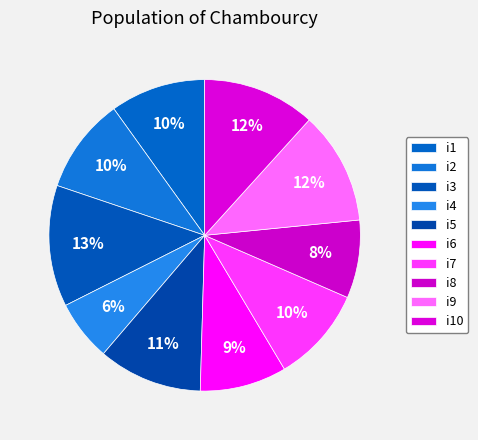

The i6 slice represents 9% of the pie. True or false?

True